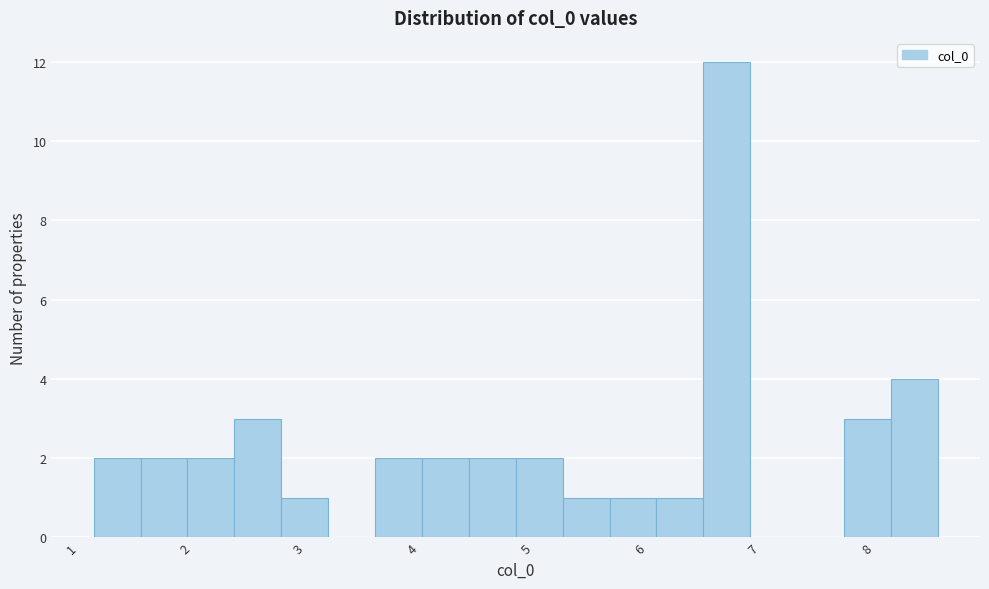

How tall is the bar that spans 6.1 to 6.5 on the x-axis? Neither the bar edges nor the heights are printed on the chart, so give them approximately, as read against the axes.

1